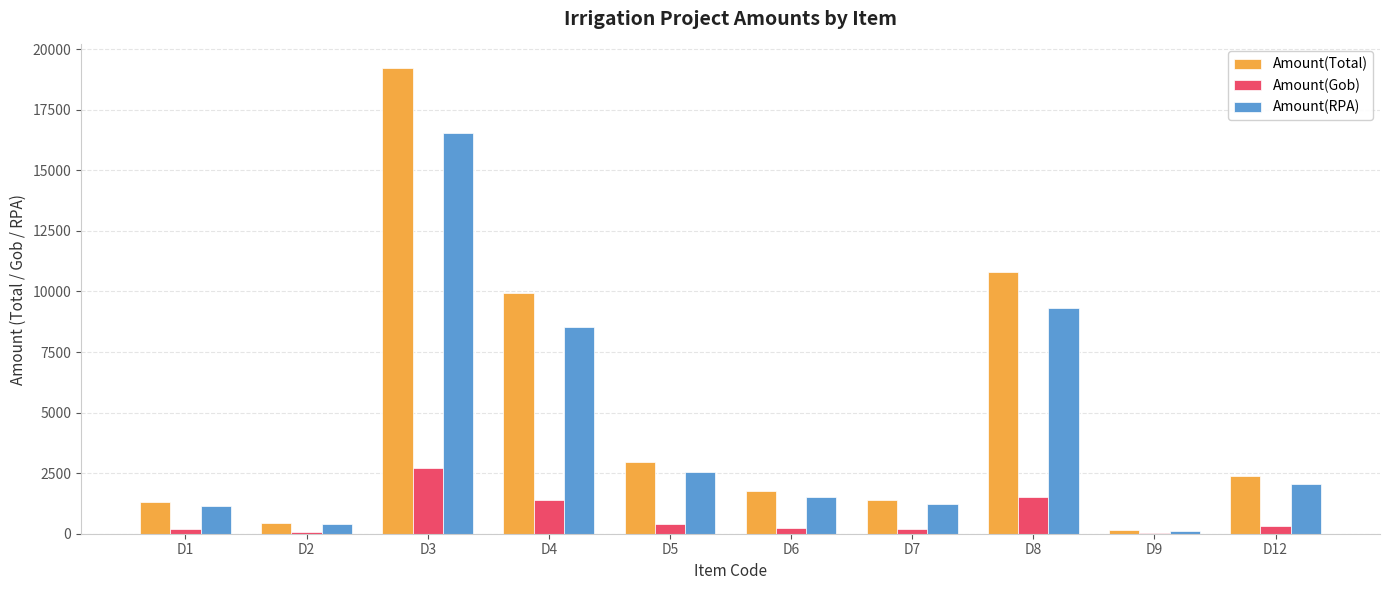

At which category is the sum across all series the highest?

D3